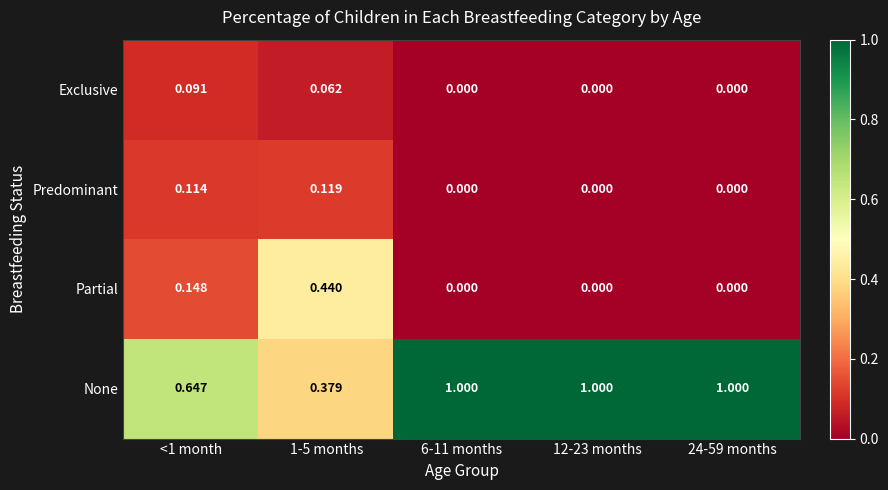

Is the value of None at <1 month greater than the value of Predominant at <1 month?

Yes